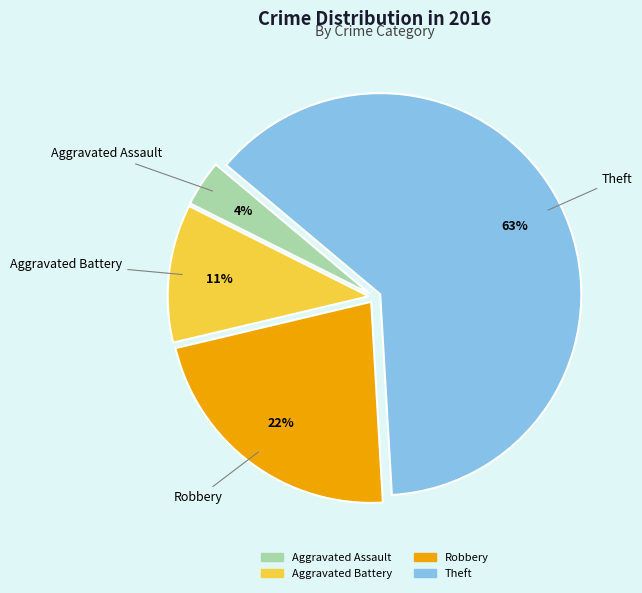

Combined, do Robbery and Aggravated Assault account for over 50%?

No